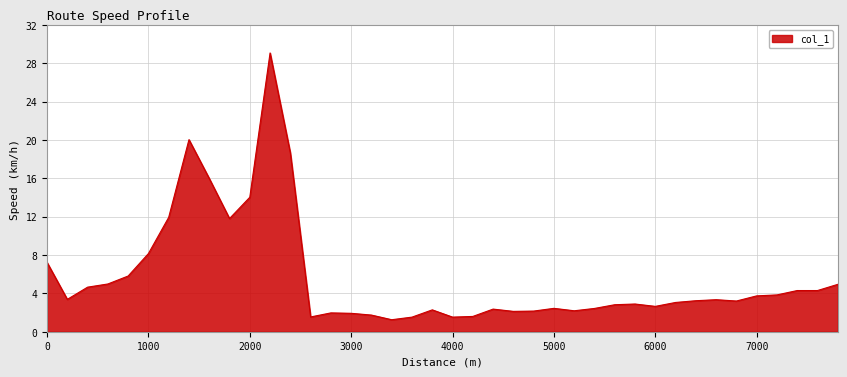

What is the smallest value displayed?

1.3